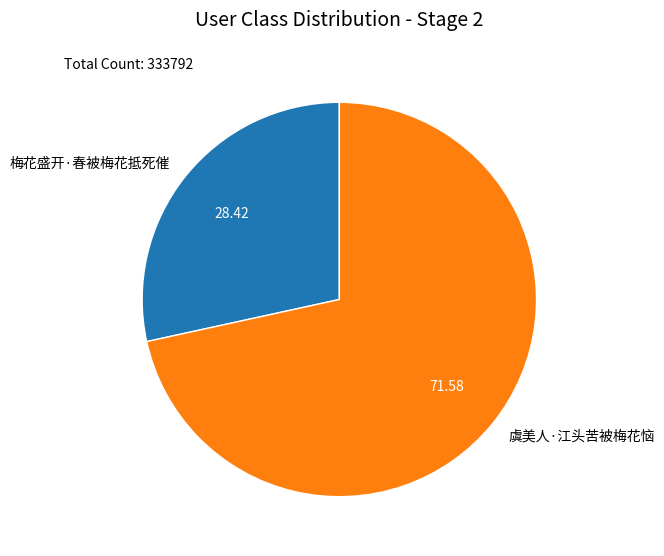

Is it true that 梅花盛开·春被梅花抵死催 is 28% of the pie?

True